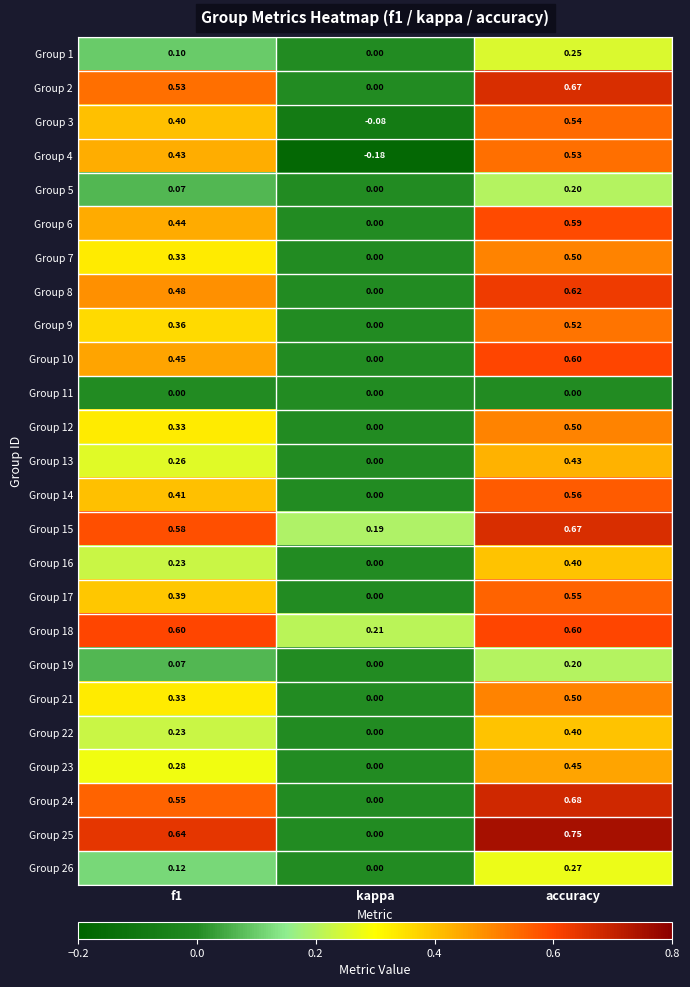

At which label does Group 26 reach its minimum?

kappa